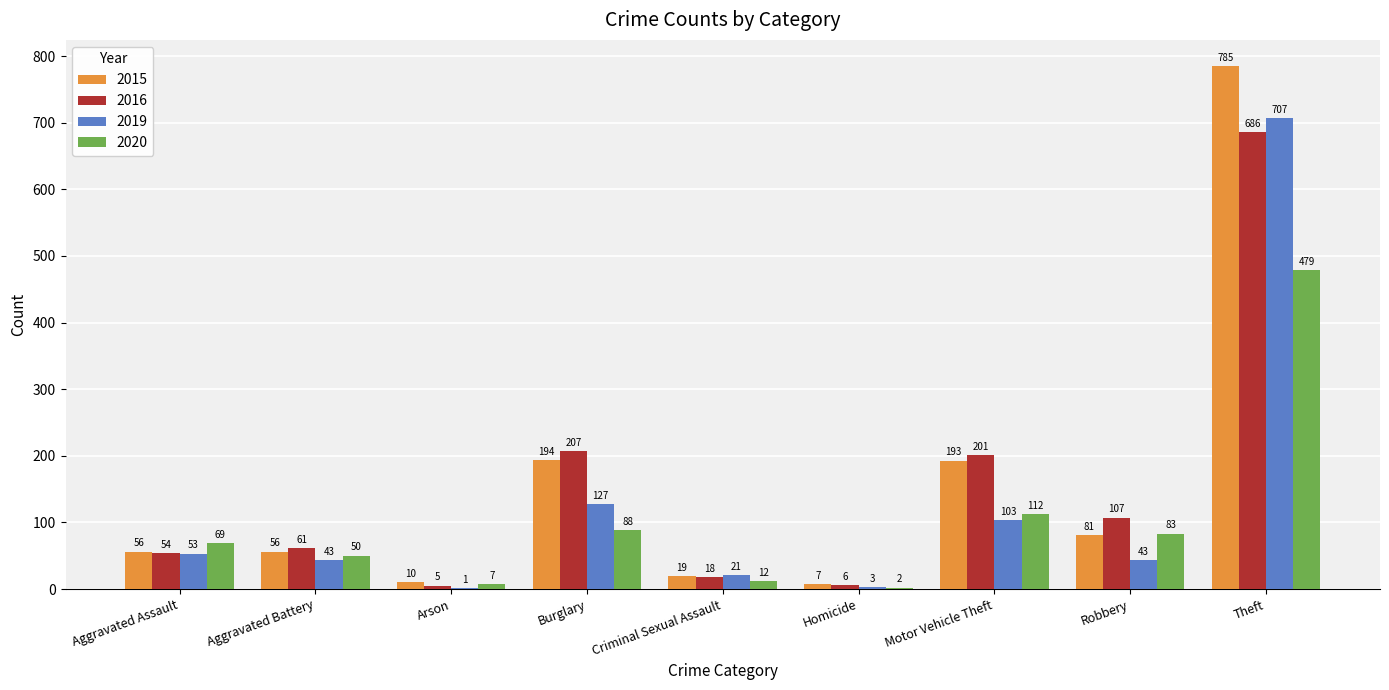

The value of 2019 at Aggravated Assault is 53. True or false?

True